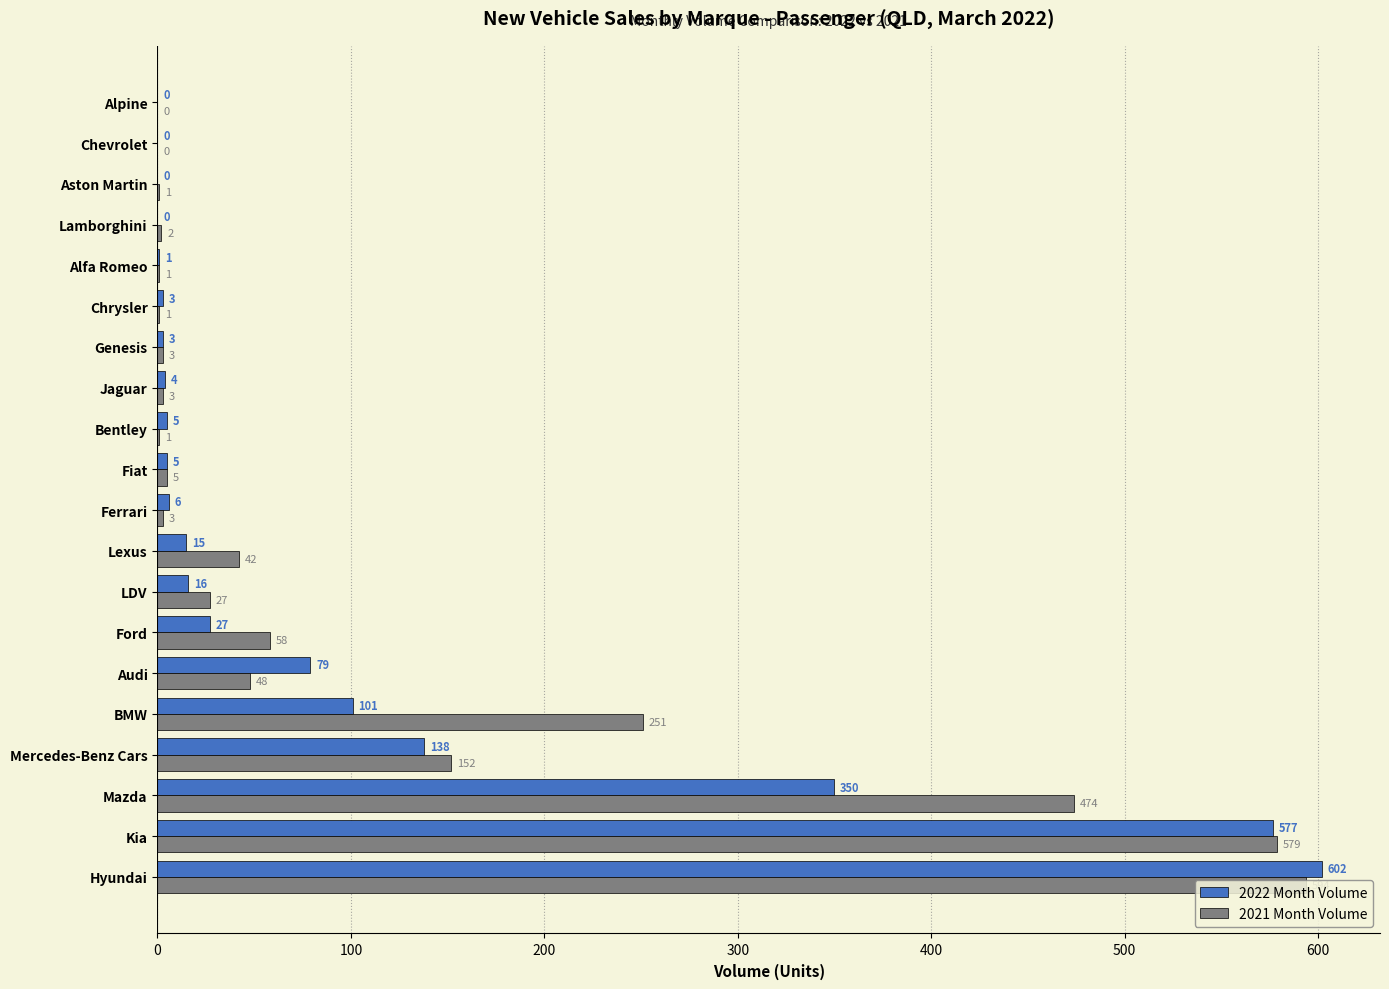

What is the sum of all 2021 Month Volume values?

2245